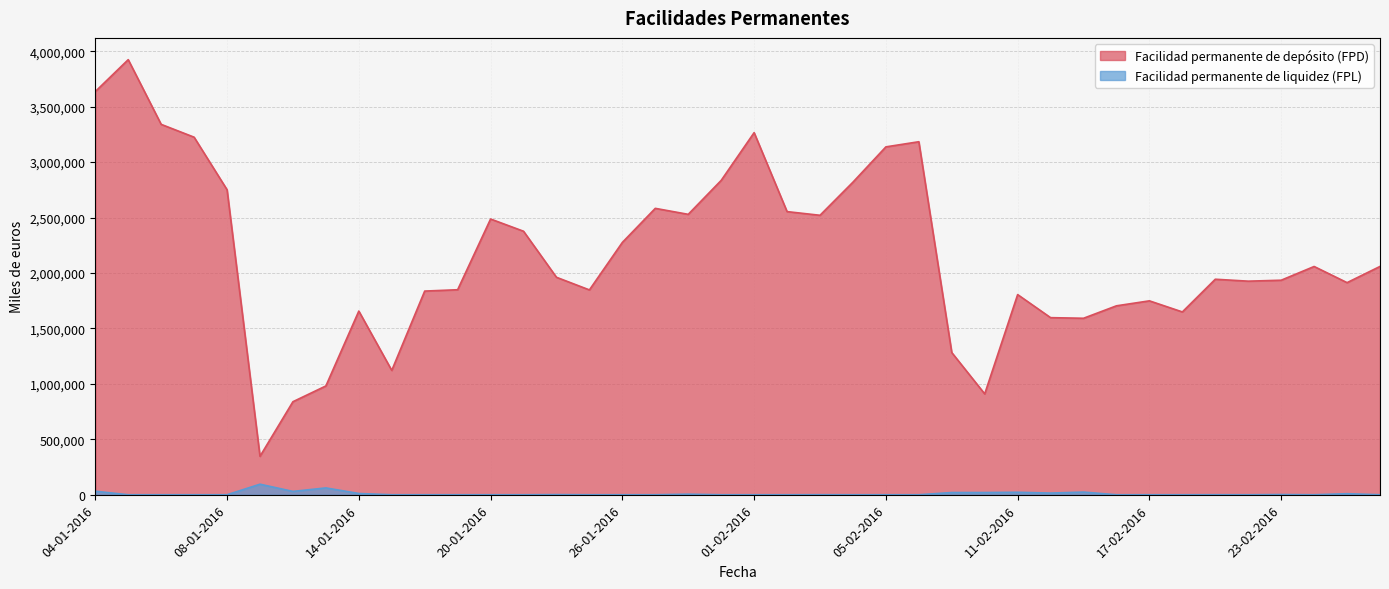

How many positive values does the Facilidad permanente de liquidez (FPL) series have?

16